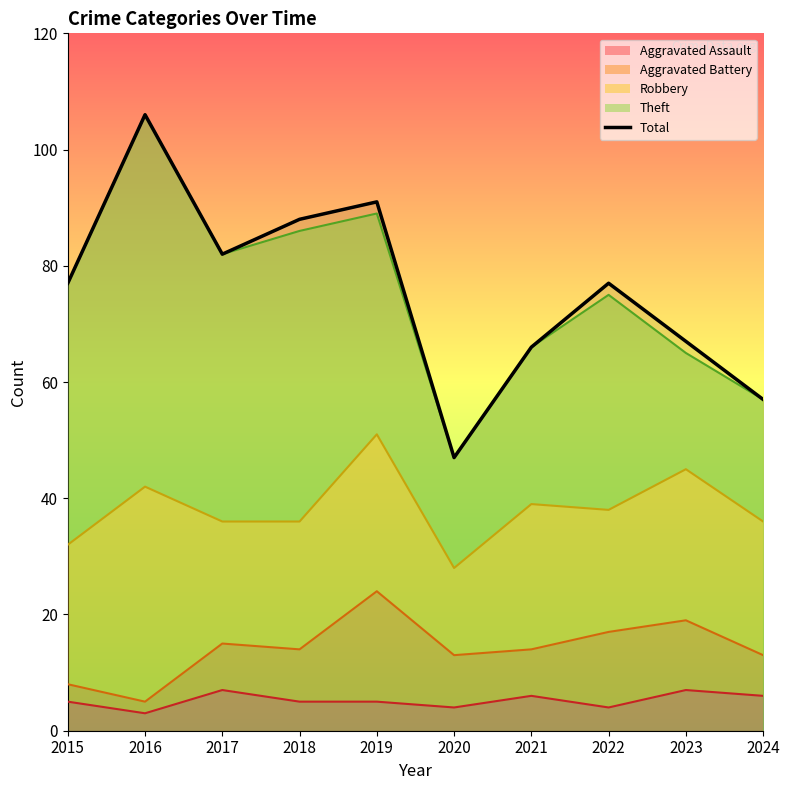

At which category does the data reach its first local valley?

2017